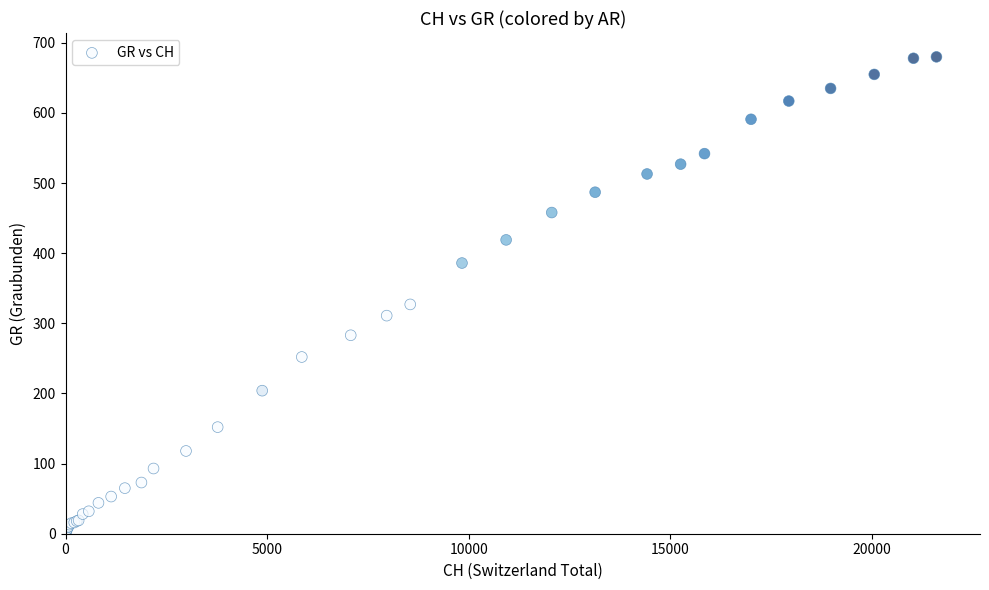

What Y value in the scatter plot is closest to 340?

327